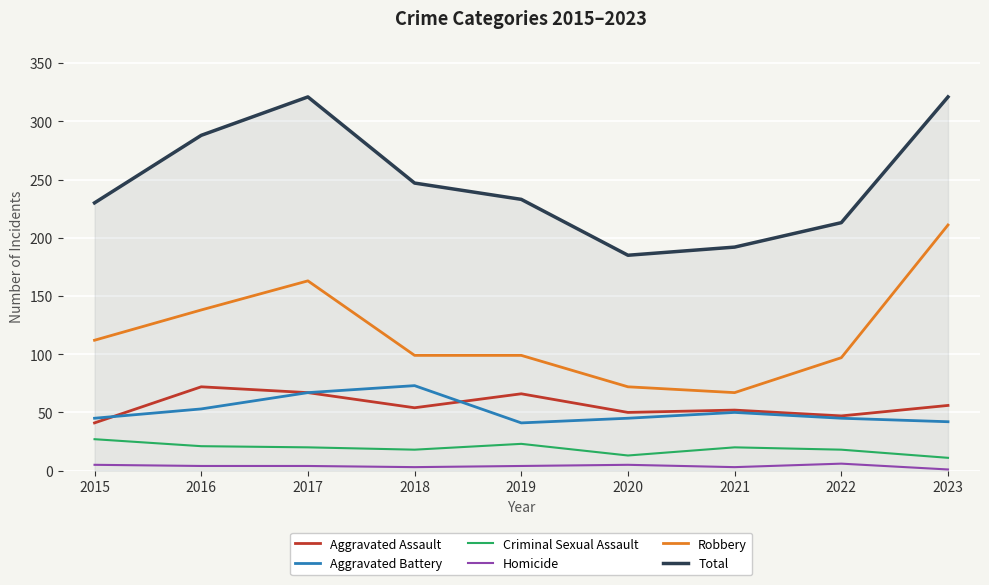

Which series changed the most between 2018 and 2021?

Total